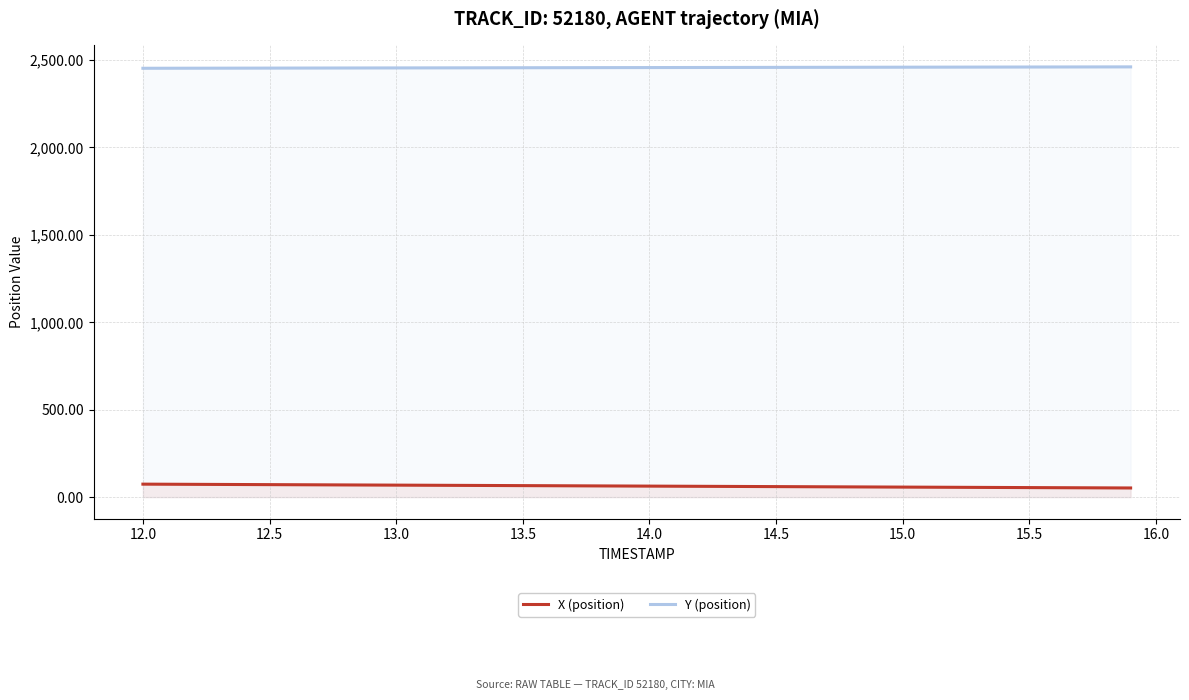

Which series has the largest range (max minus min)?

X